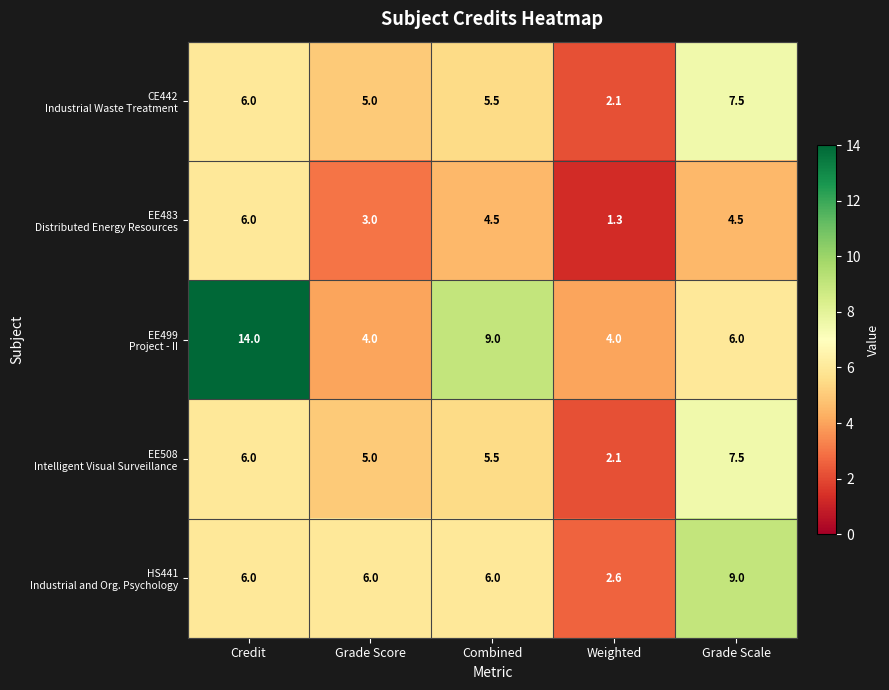

What is the total value across all series at Grade Scale?

34.5